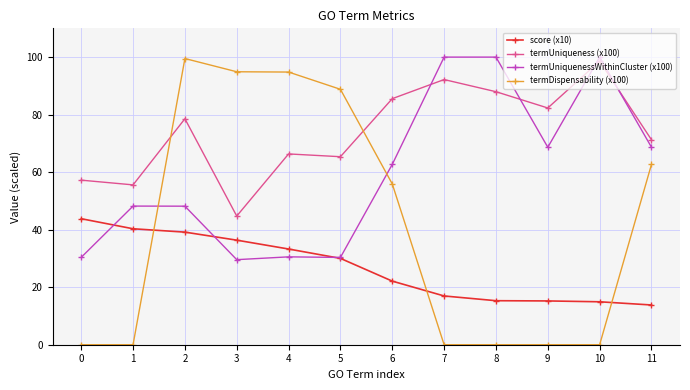

The value of termUniqueness (x100) at 8 is 88.0. True or false?

True